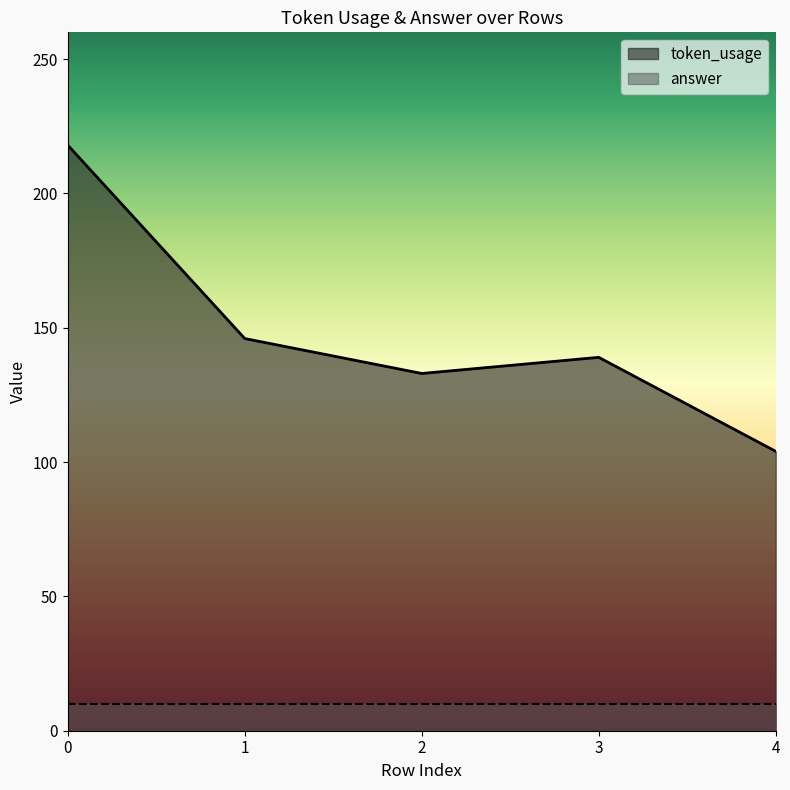

Is it true that the value at 4 is 104?

True